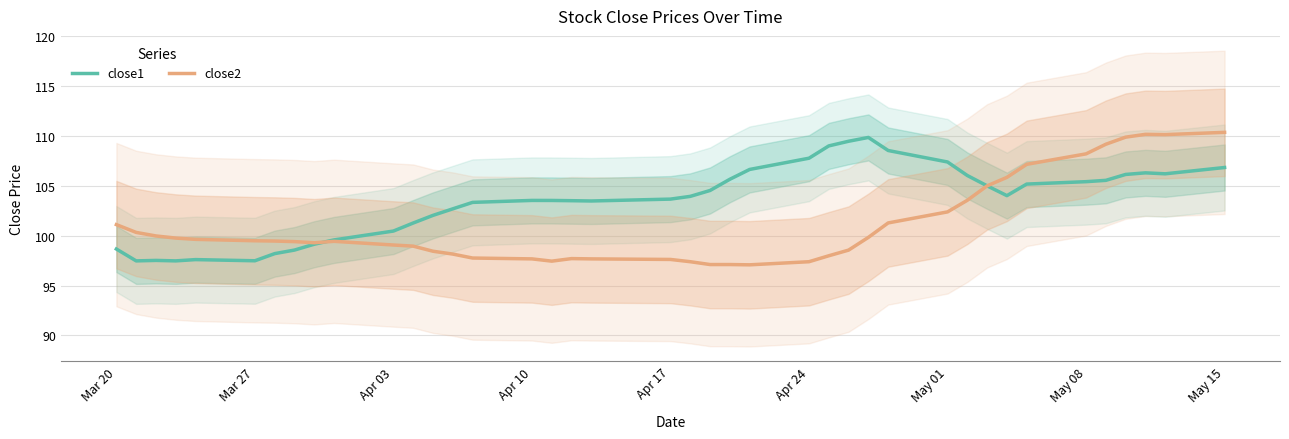

The value of close2 at Mar 20 is 101.1. True or false?

True